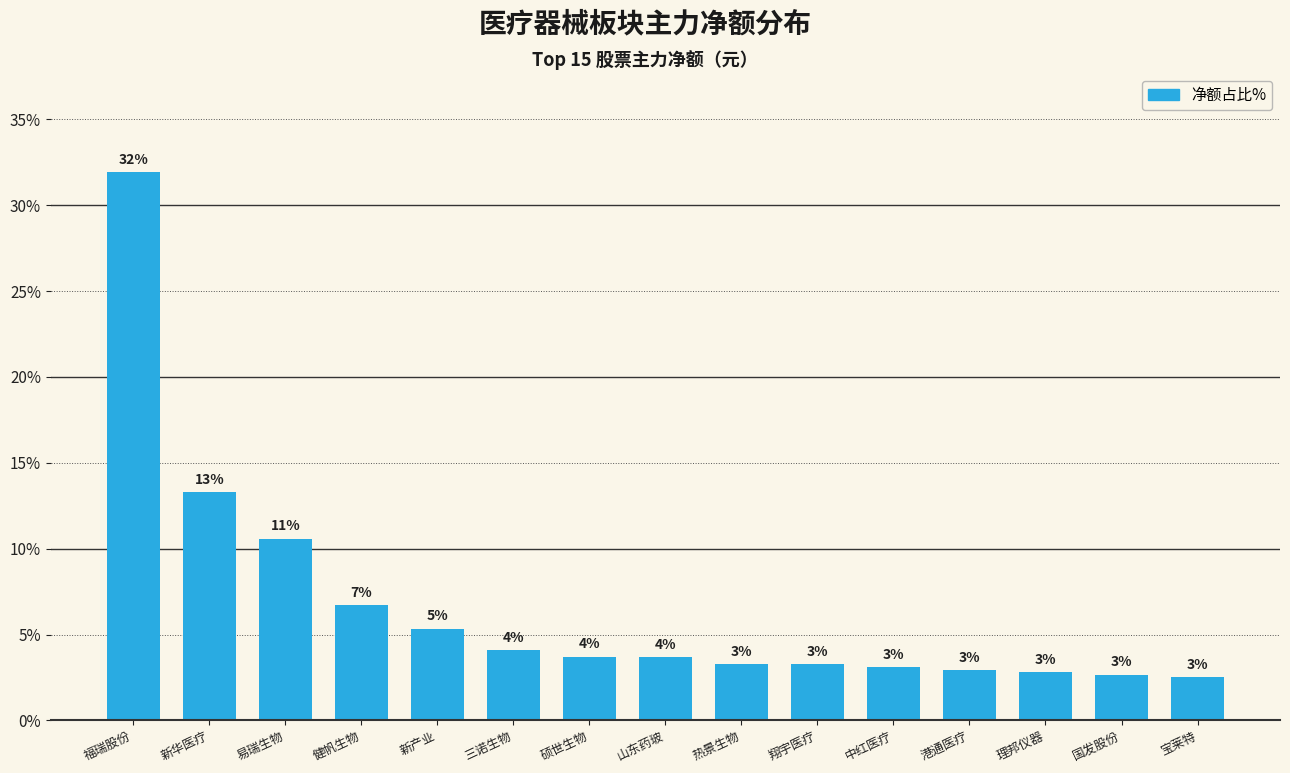

Which category has the highest value across all series?

福瑞股份